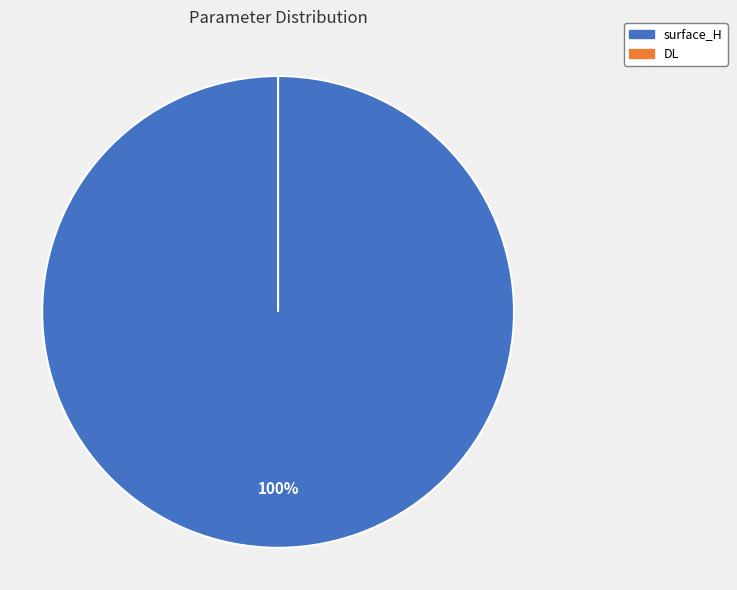

To the nearest percent, what is the difference between the largest and smallest slice percentages?

100%